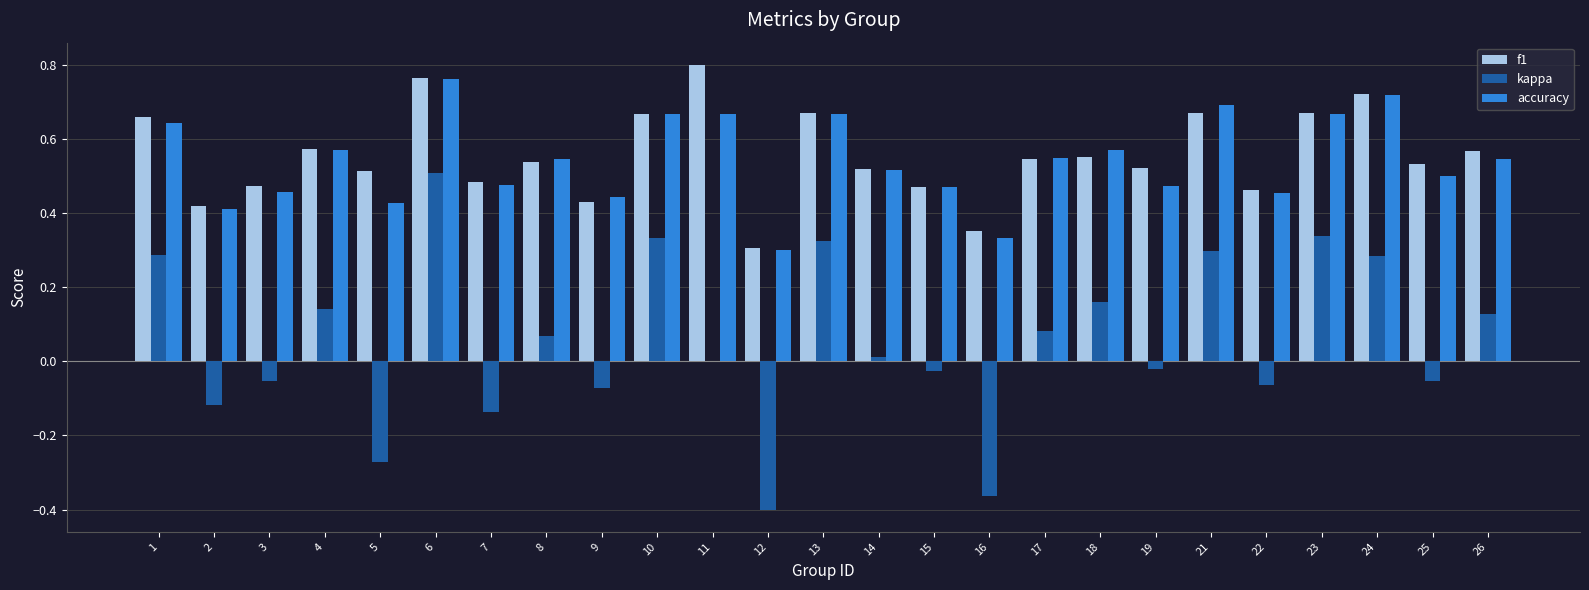

Count the number of categories in the chart.

25